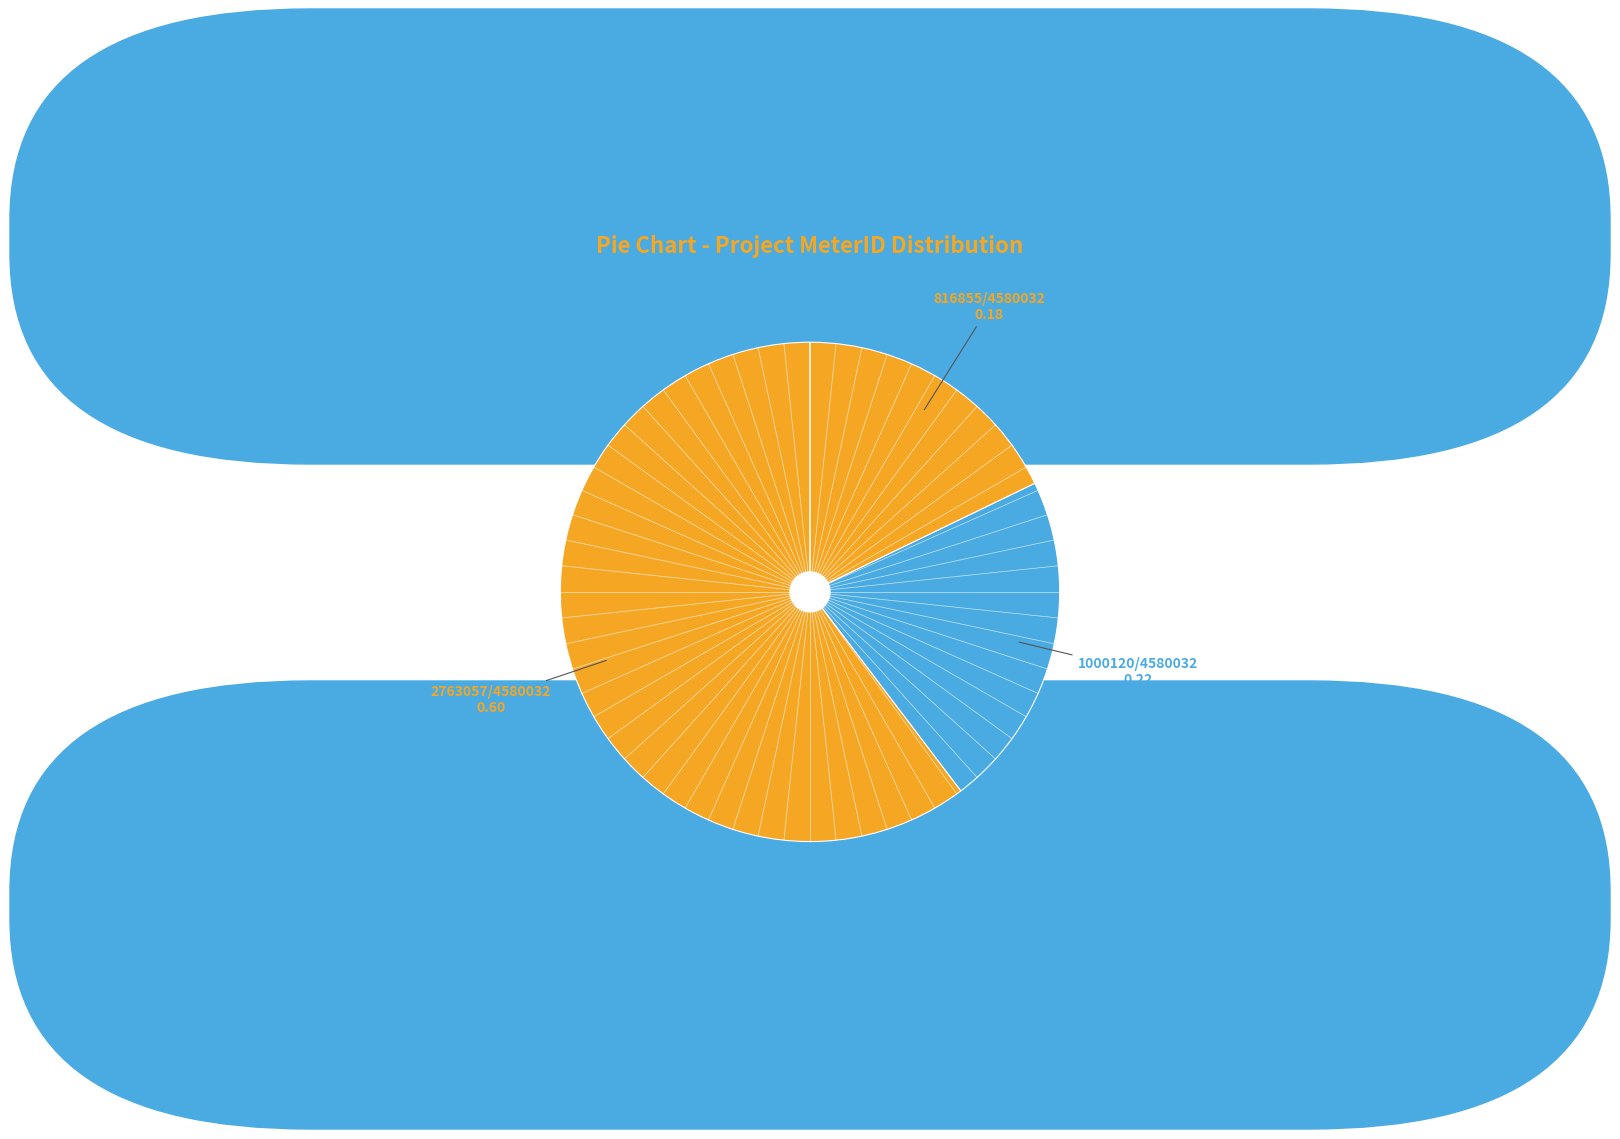

How many slices are in this pie chart?

3